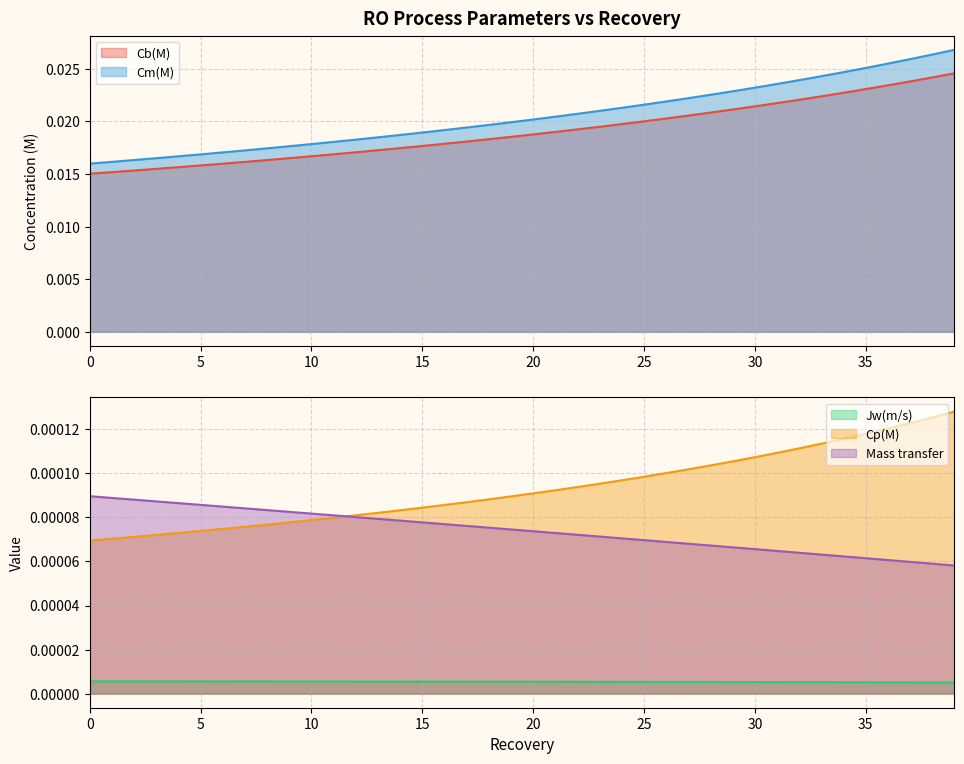

What is the sum of all Jw(m/s) values?

0.8